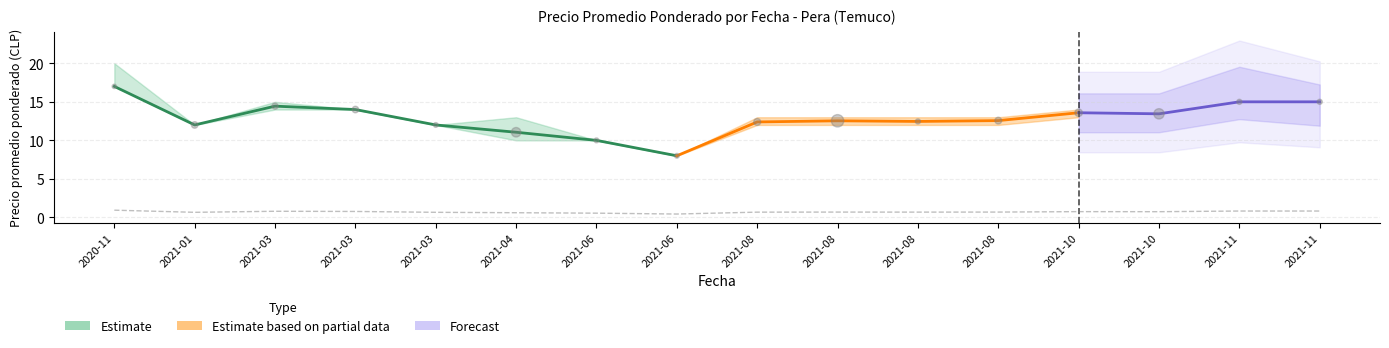

At which category is the sum across all series the highest?

2020-11